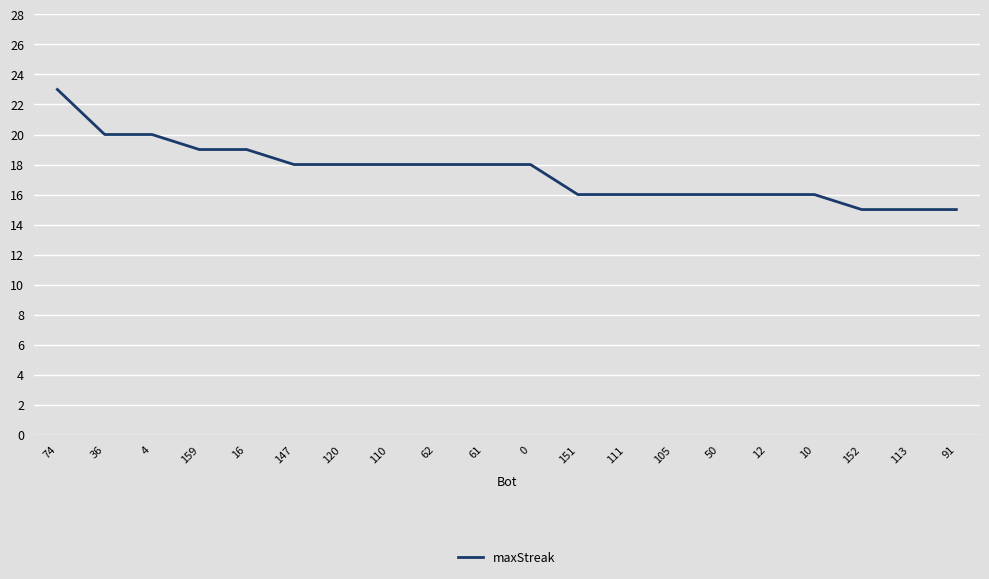

Reading right to left, what are all the values shown in this chart?

15	15	15	16	16	16	16	16	16	18	18	18	18	18	18	19	19	20	20	23